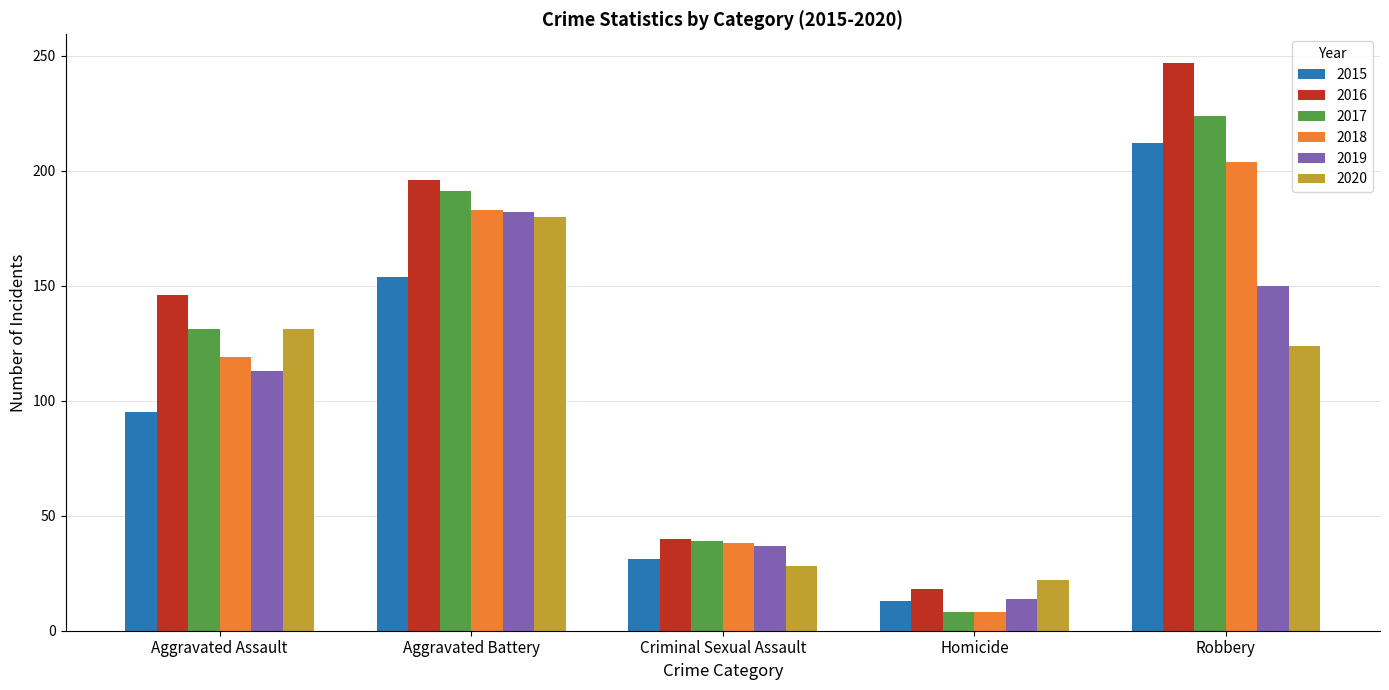

What is the average value of the 2016 series?

129